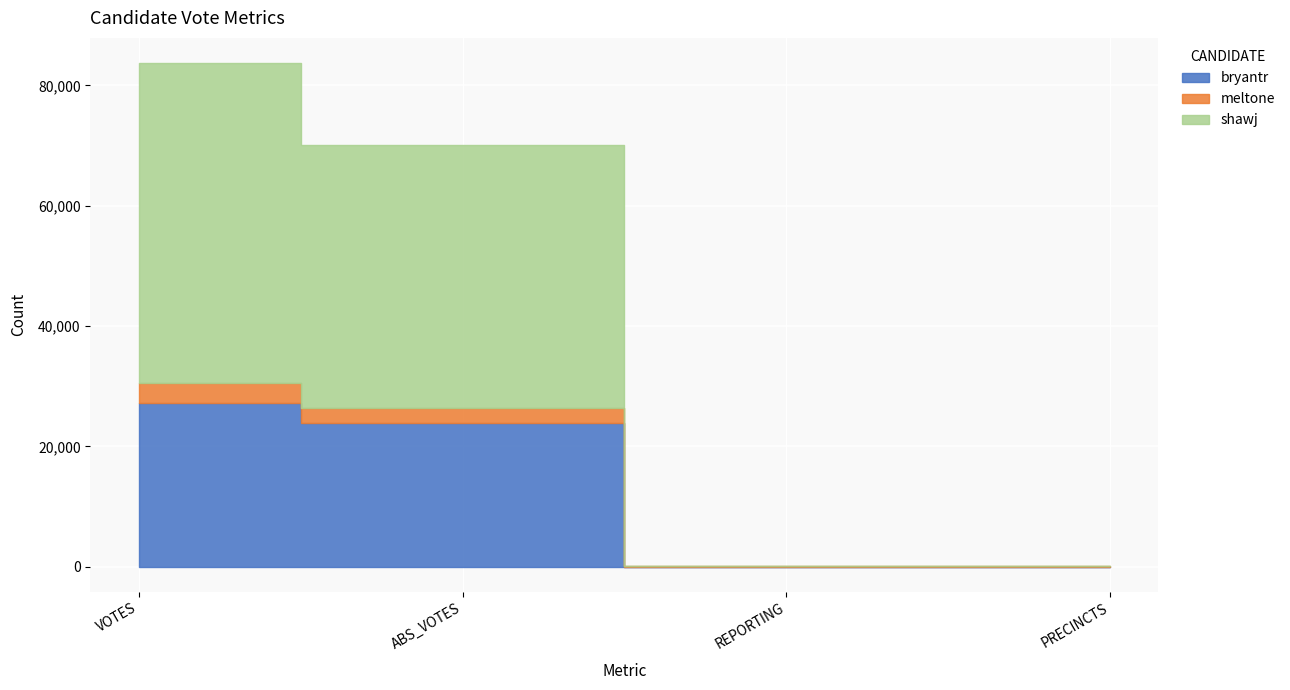

How many categories are shown in the chart?

4